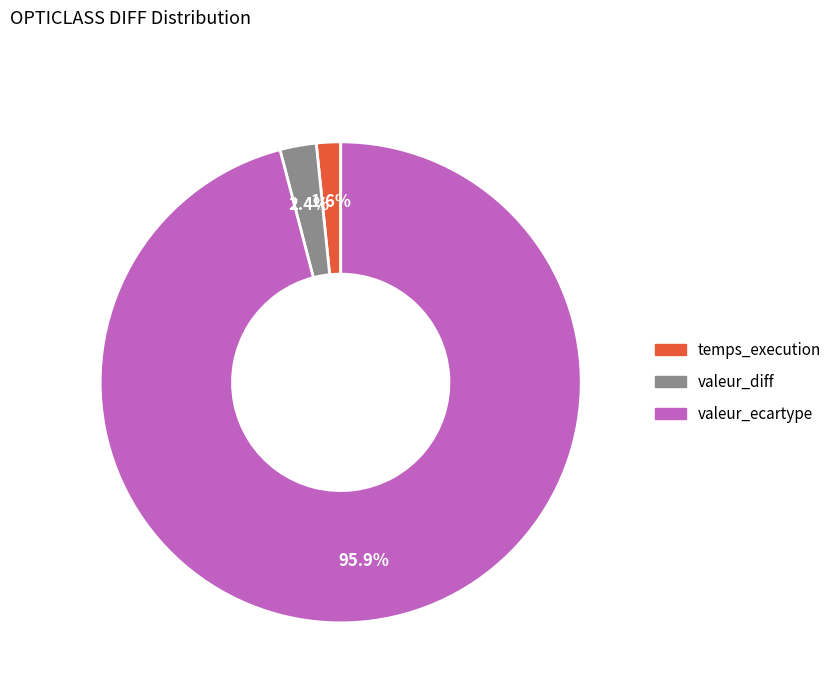

The temps_execution slice represents 13% of the pie. True or false?

False